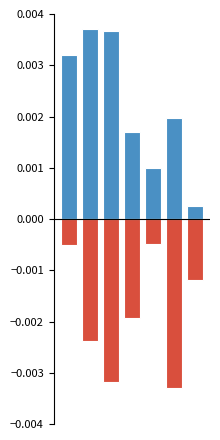

Which category has the lowest value in the positive series?

6